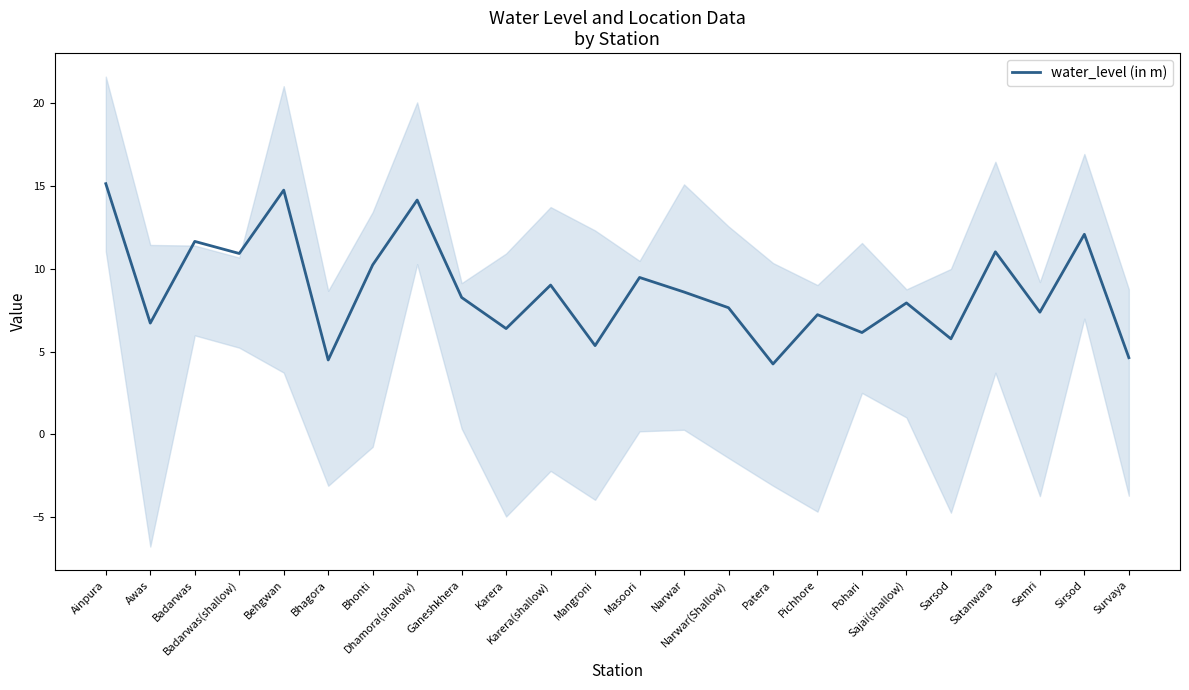

Read the value at Survaya.

4.6